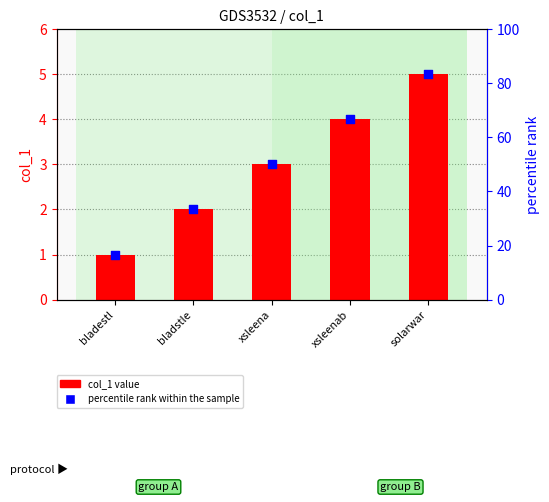

Which series reaches the maximum Y coordinate?

percentile rank within the sample